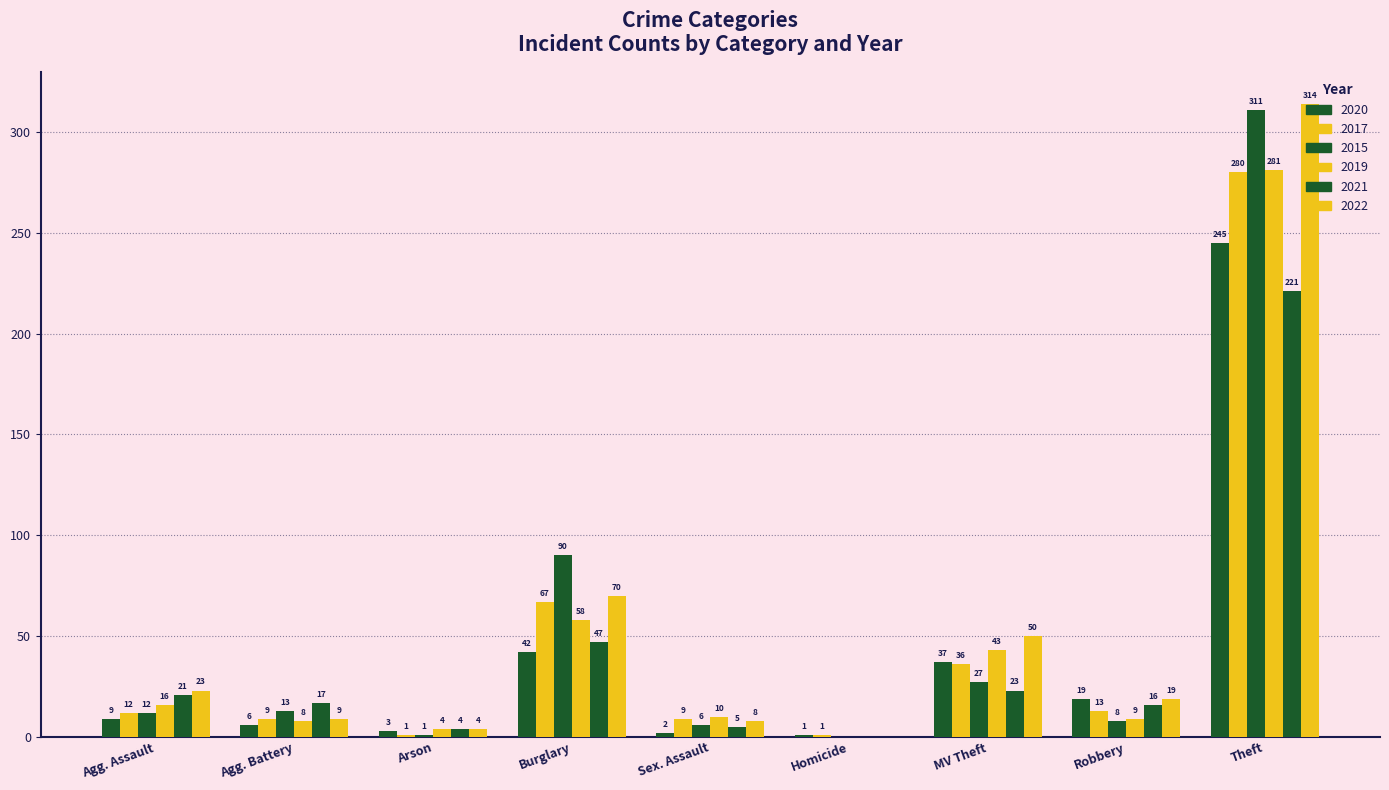

At which category is the sum across all series the highest?

Theft